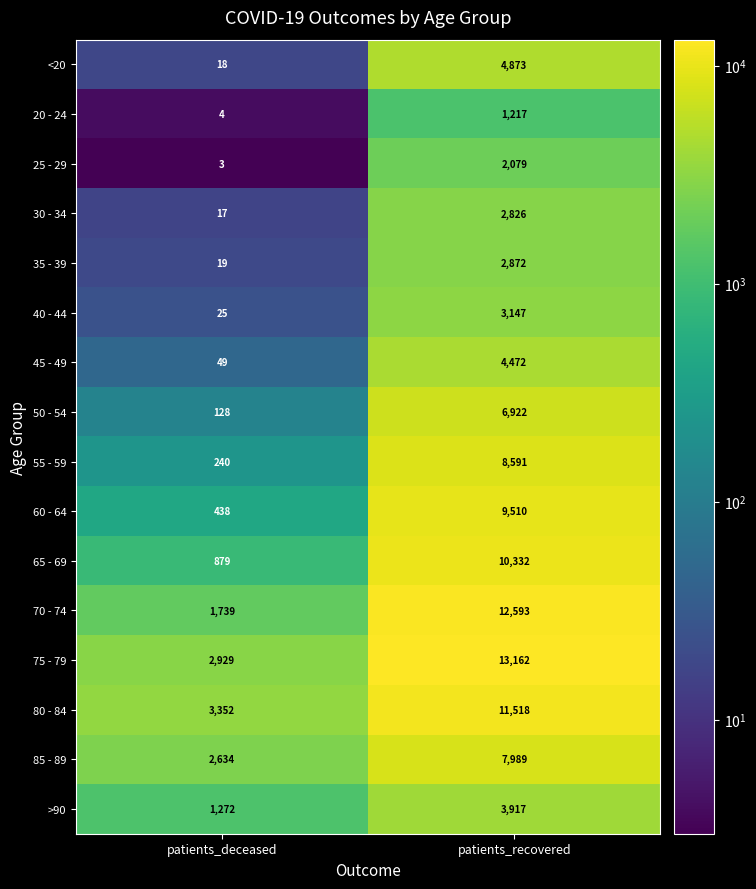

At which label is 55 - 59 closest to 4415?

patients_deceased